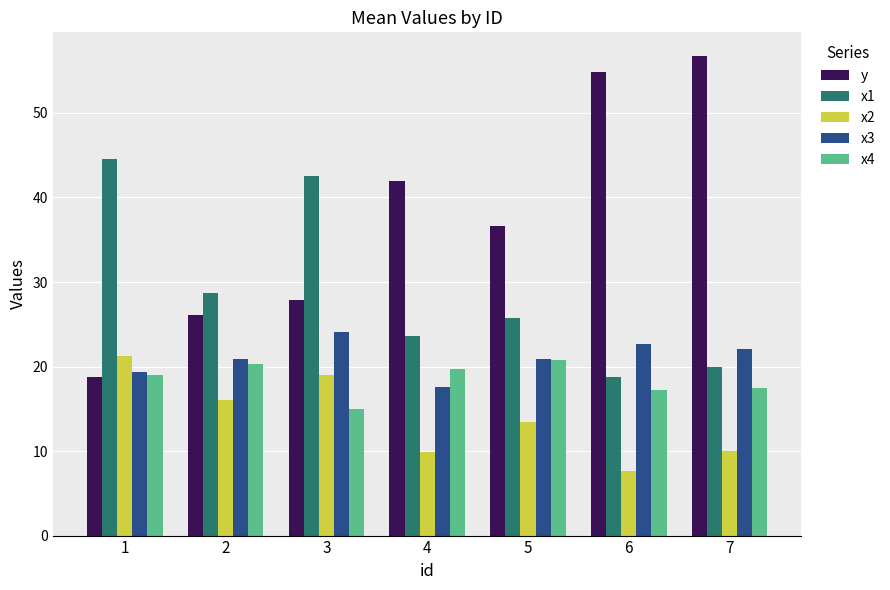

What is the difference between the second highest and second lowest values in the x1 series?

22.6